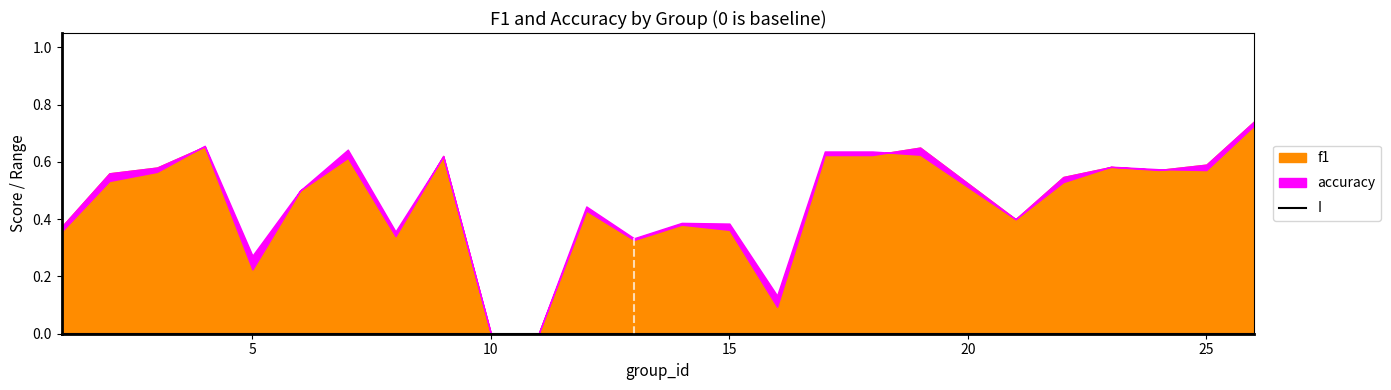

Which series has the largest total across all categories?

accuracy